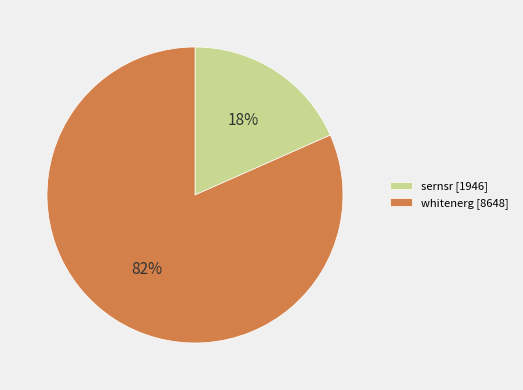

Rank the categories by value from lowest to highest.

sernsr, whitenerg